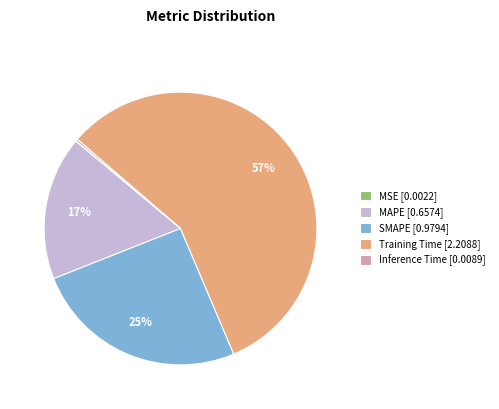

Is there any slice that represents more than half of the pie?

Yes